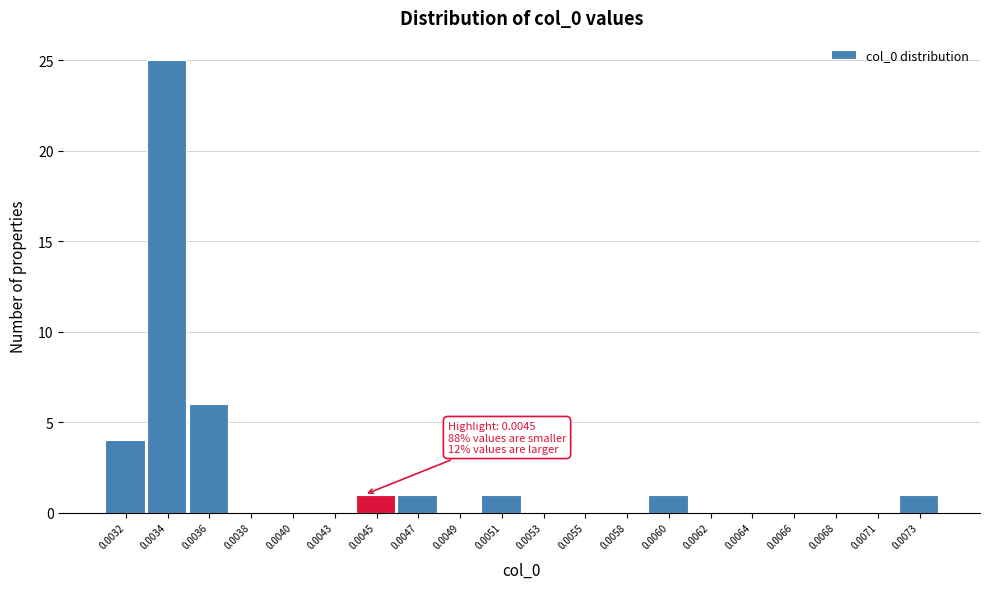

Reading right to left, transcribe all the data shown in this chart.

0.0073=1	0.0071=0	0.0068=0	0.0066=0	0.0064=0	0.0062=0	0.0060=1	0.0058=0	0.0055=0	0.0053=0	0.0051=1	0.0049=0	0.0047=1	0.0045=1	0.0043=0	0.0040=0	0.0038=0	0.0036=6	0.0034=25	0.0032=4